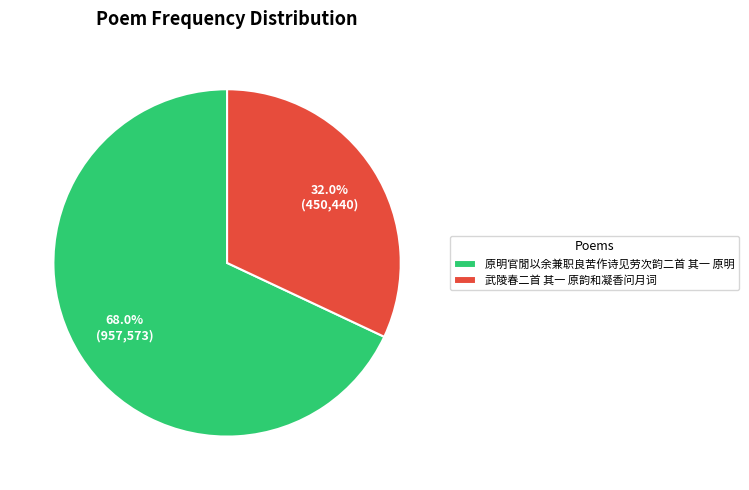

To the nearest percent, what is the average slice percentage?

50%